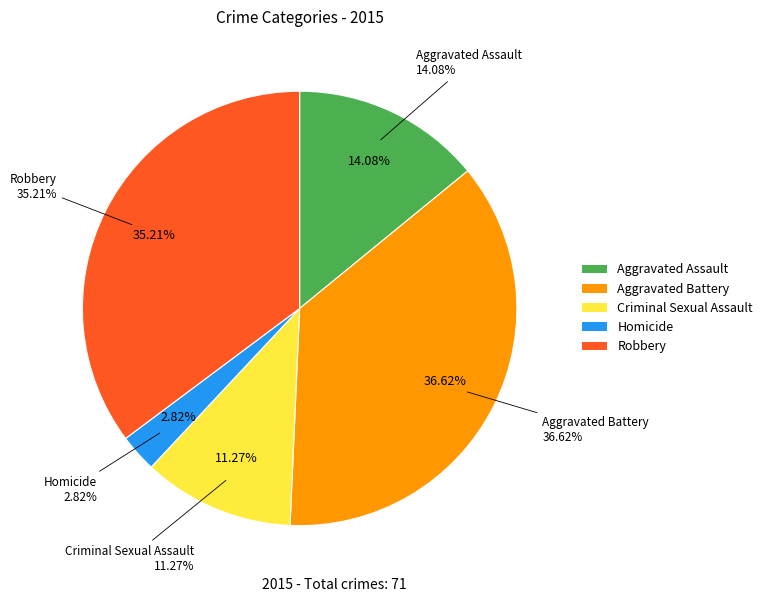

Is Criminal Sexual Assault the majority of the pie?

No